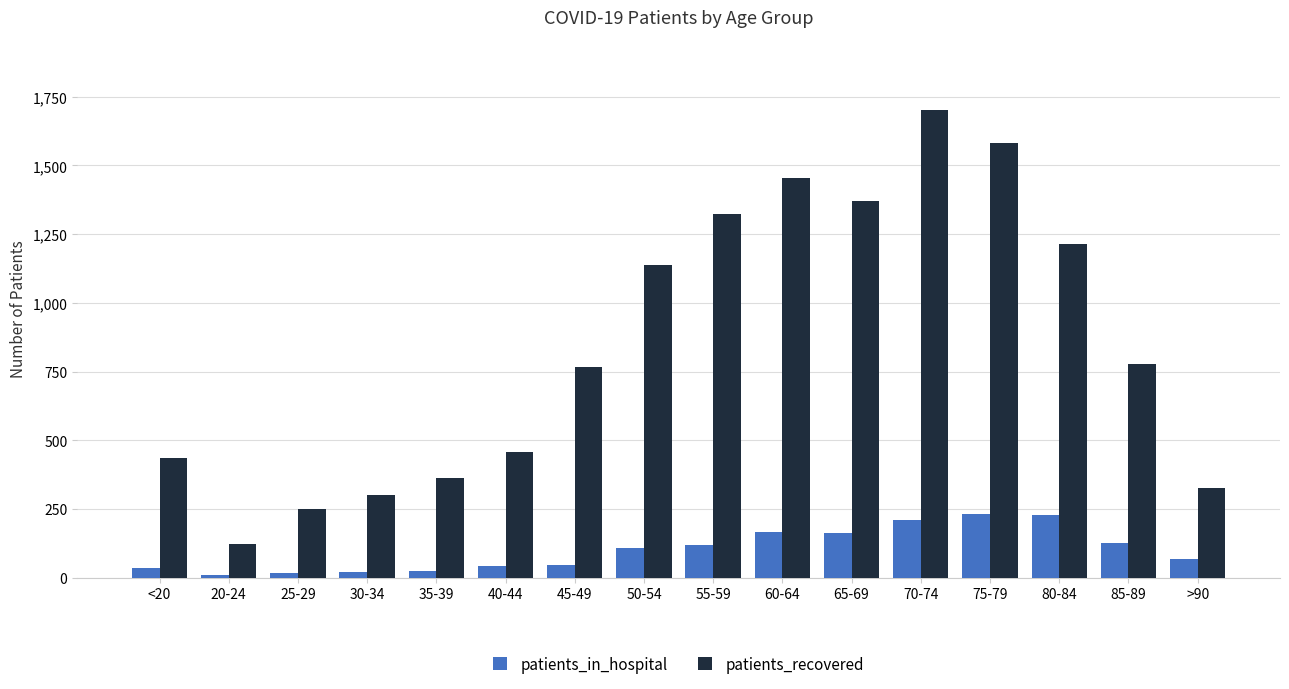

What are all the series names shown in the legend?

patients_in_hospital, patients_recovered